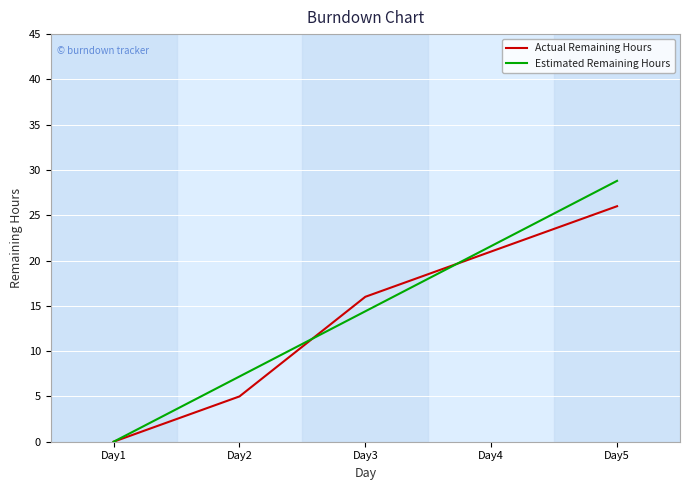

Reading right to left, extract all data points from this chart.

Actual Remaining Hours: 26.0	21.0	16.0	5.0	0.0
Estimated Remaining Hours: 28.8	21.6	14.4	7.2	0.0